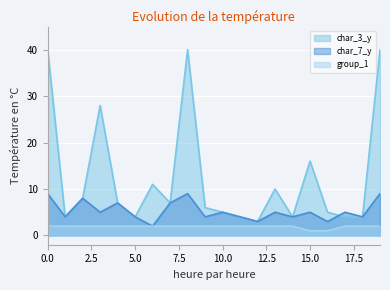

True or false: char_7_y has a value of 3 at 19.

False